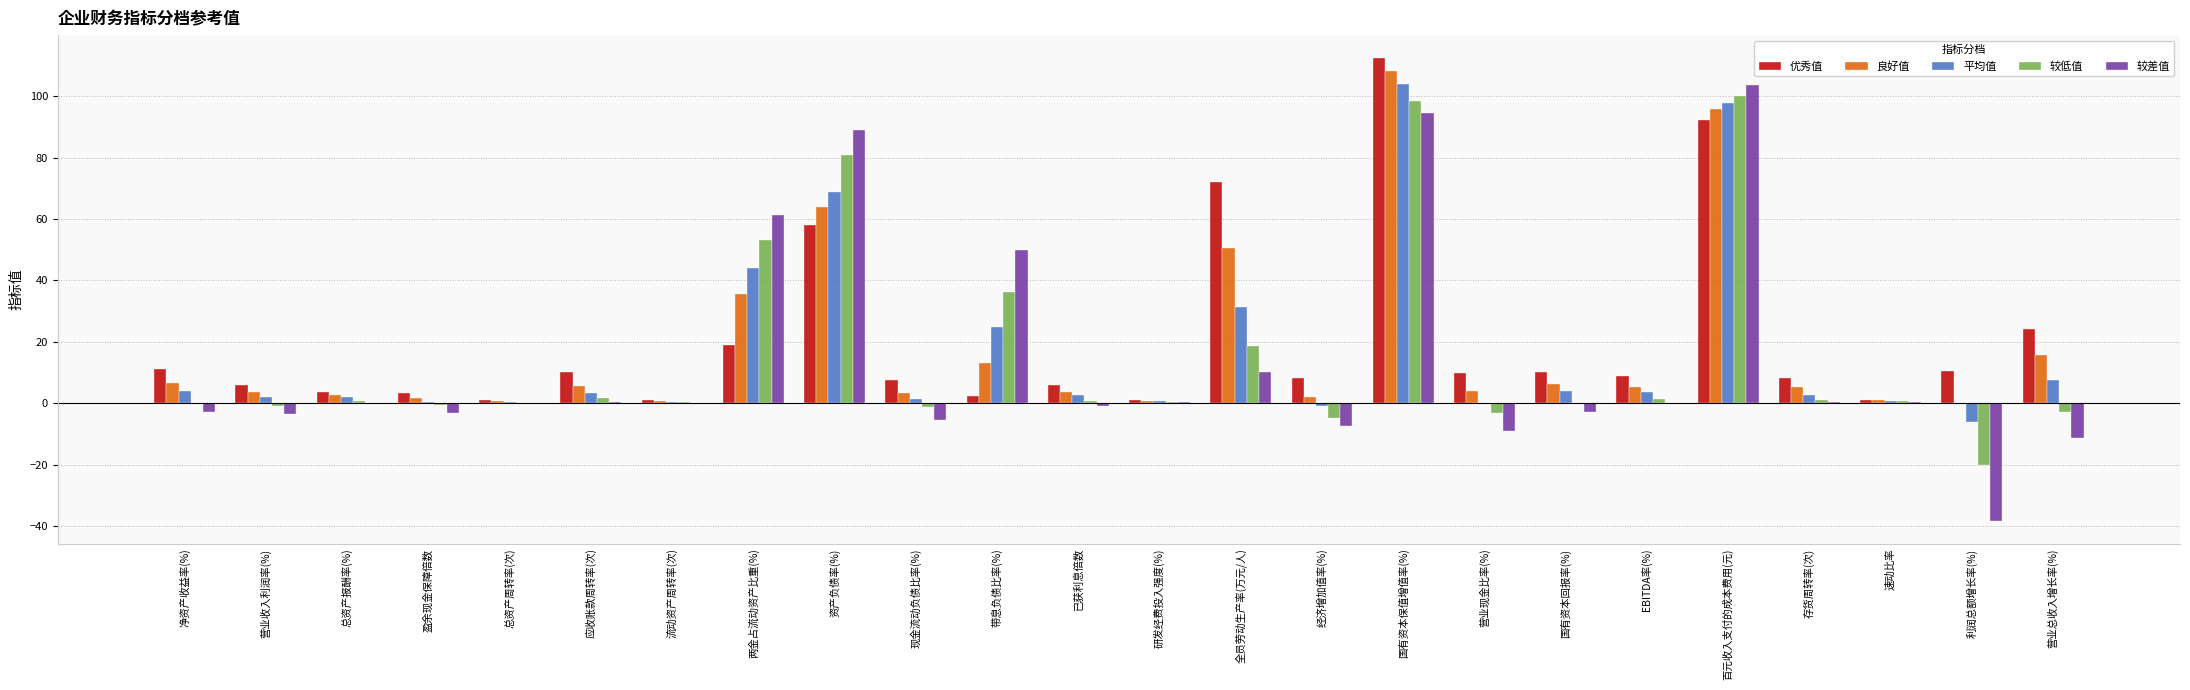

At which label is 较差值 closest to 32?

带息负债比率(%)